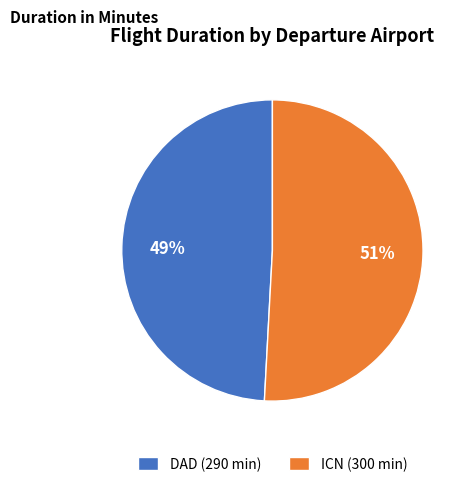

Approximately how many times larger is the value at ICN (300 min) compared to DAD (290 min)?

1.0